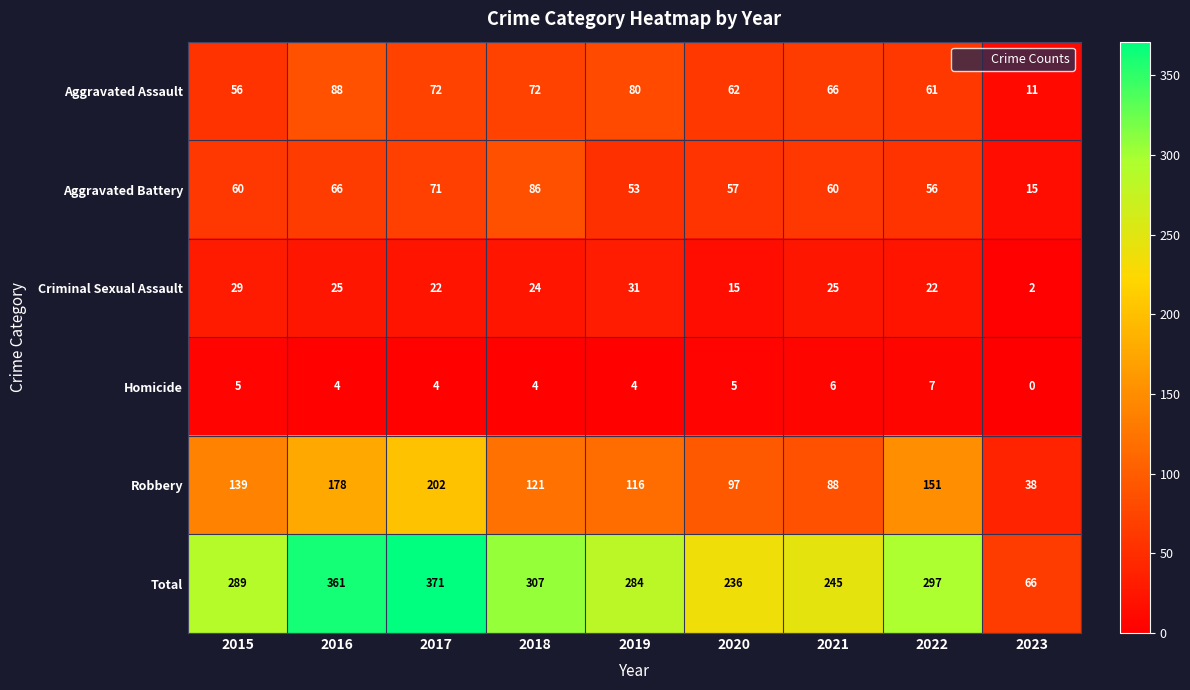

What is the average value of the Aggravated Assault series?

63